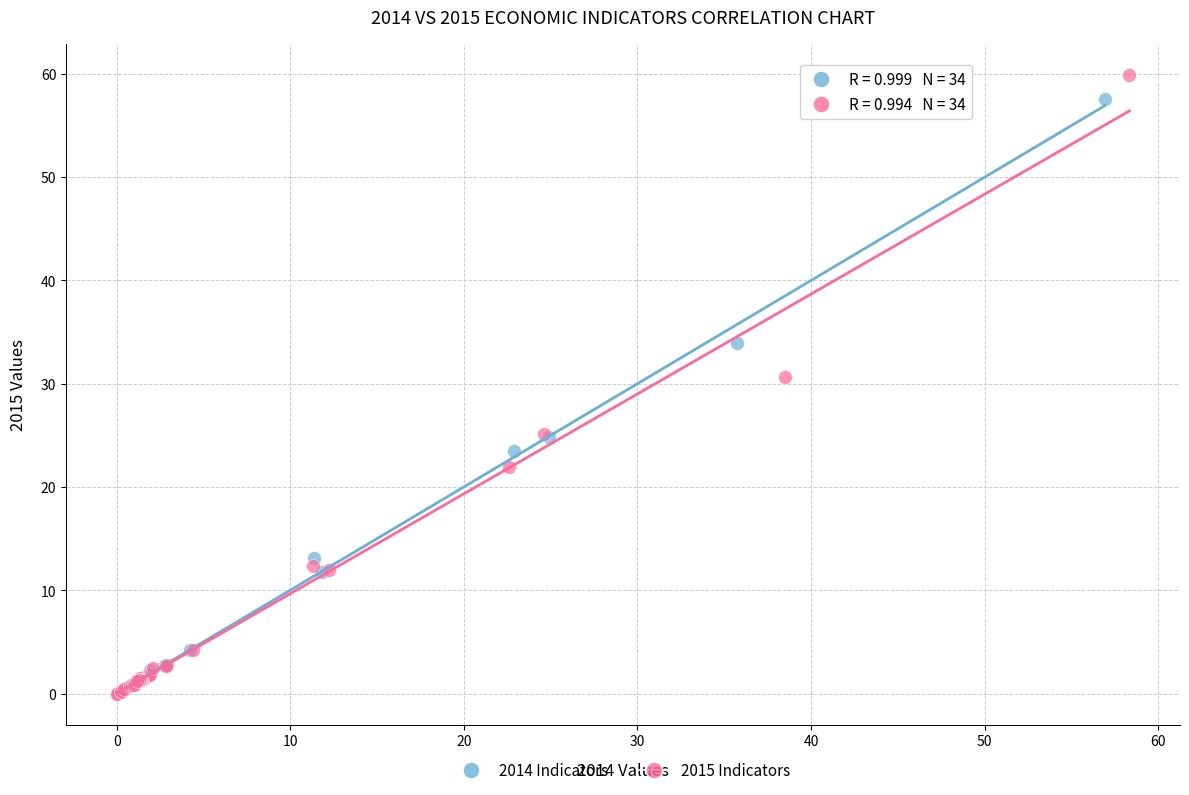

Which series has the largest Y range (max minus min)?

2015 Indicators